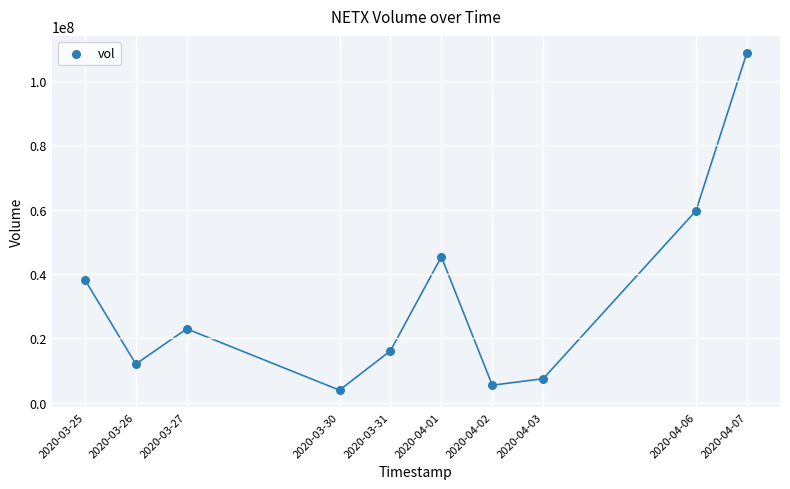

What is the average Y value?

31972230